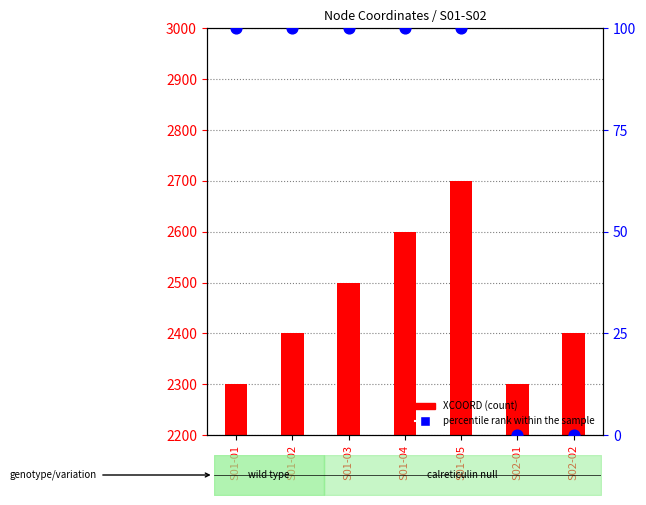

At which category is the sum across all series the highest?

S01-05